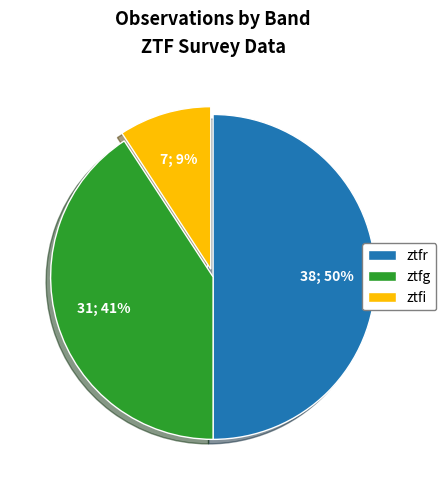

The ztfr slice represents 39% of the pie. True or false?

False